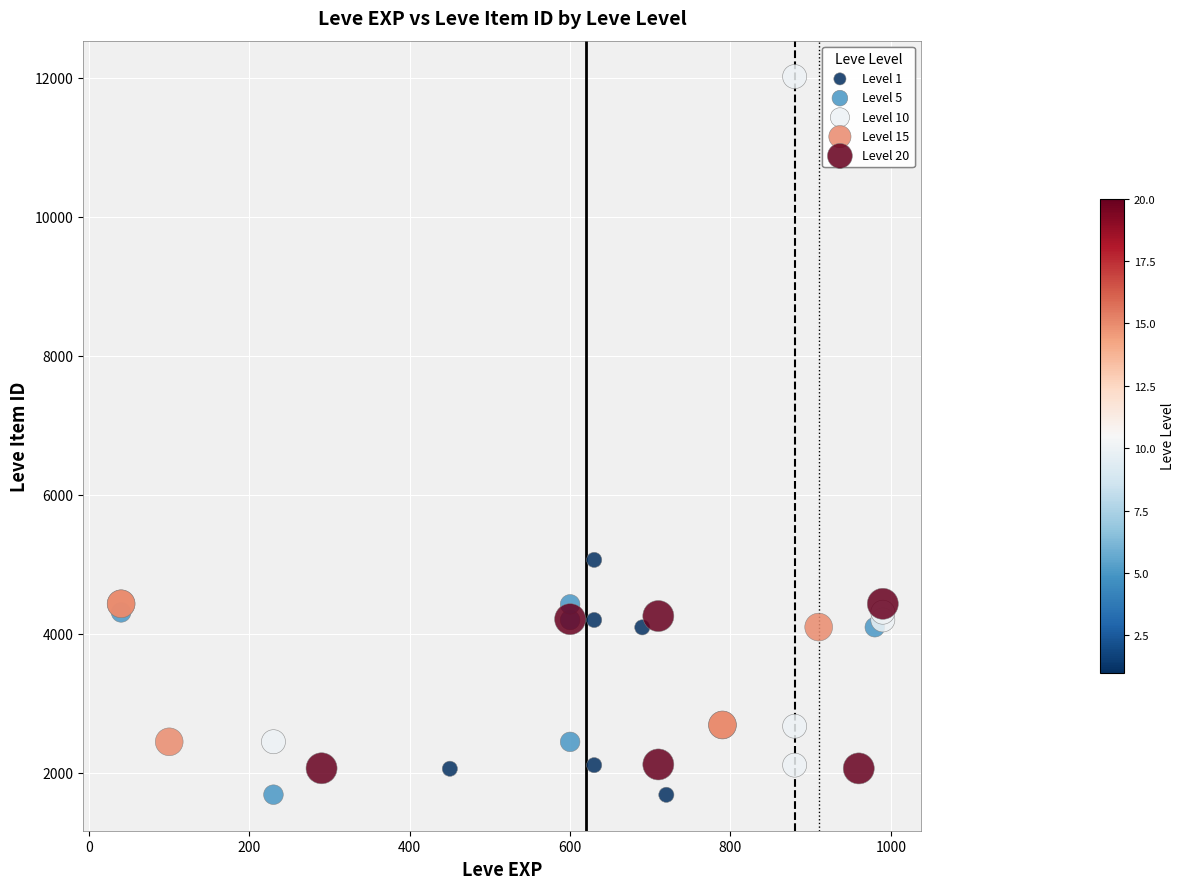

What are all the series names shown in the legend?

Level 1, Level 5, Level 10, Level 15, Level 20